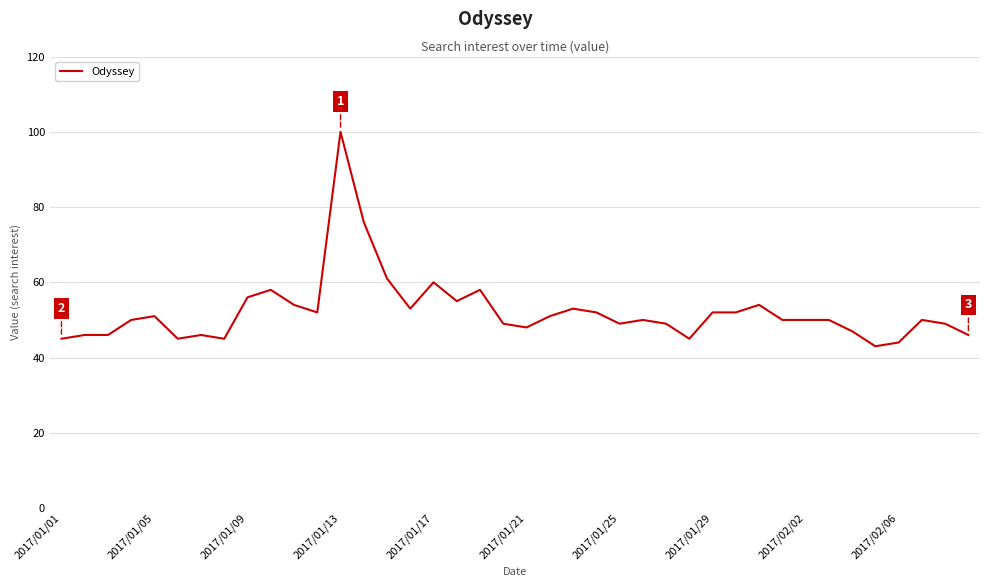

Which label corresponds to the largest value in the chart?

2017/01/13